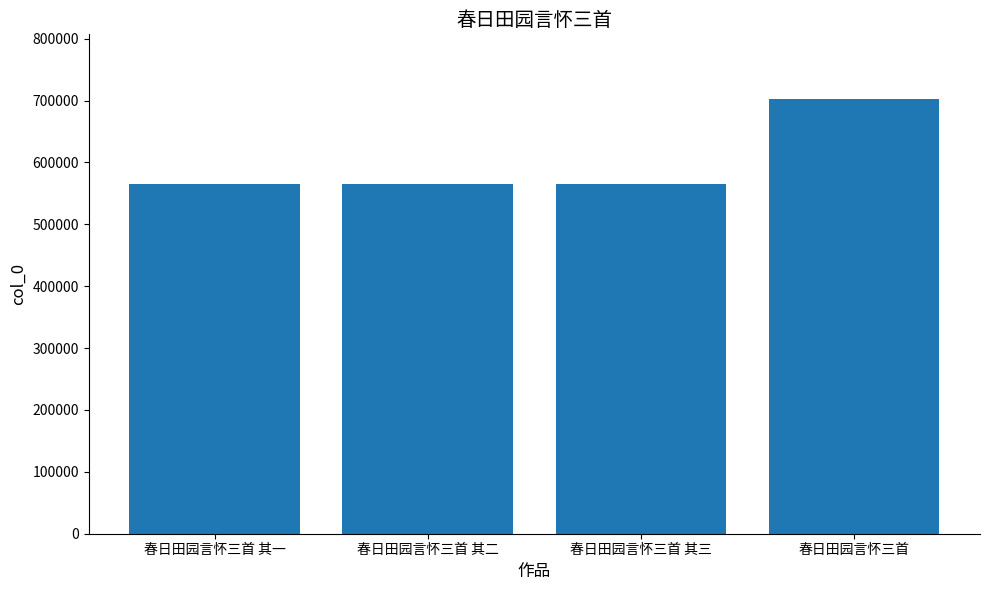

Approximately how many times larger is the value at 春日田园言怀三首 其二 compared to 春日田园言怀三首 其一?

1.0